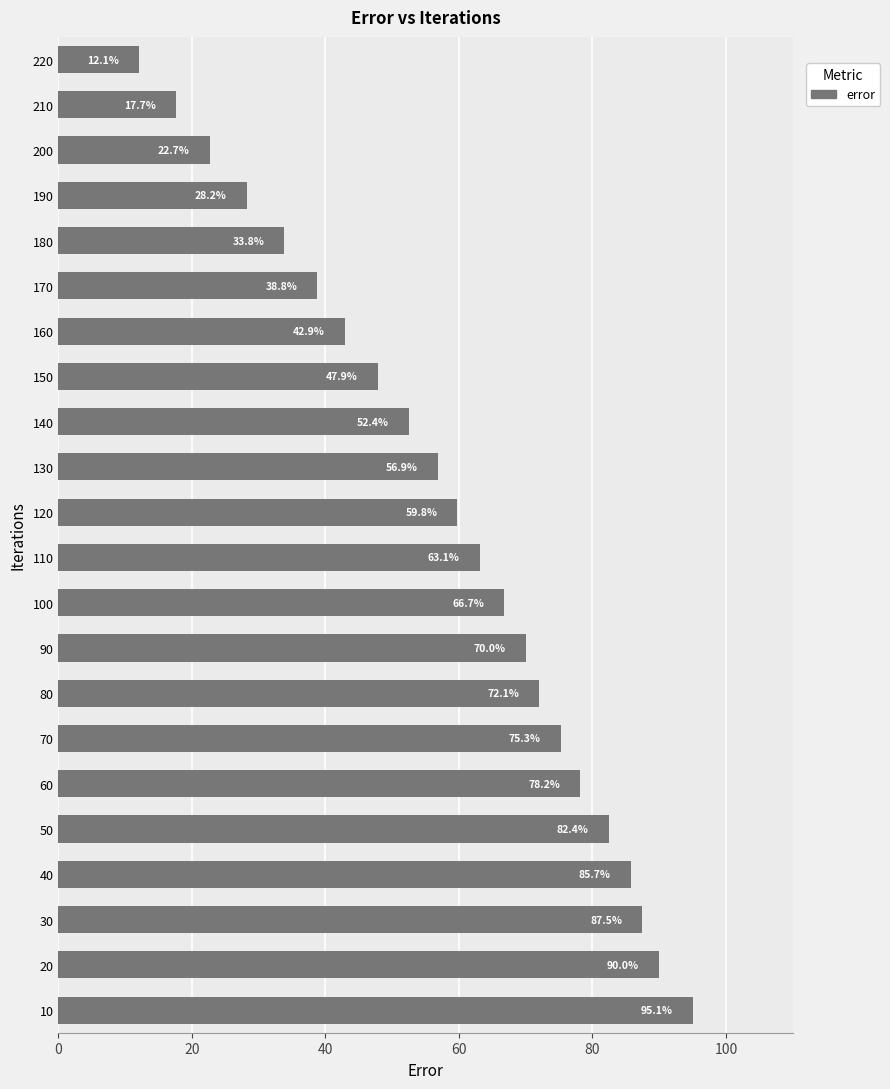

What is the approximate value at 10?

95.1